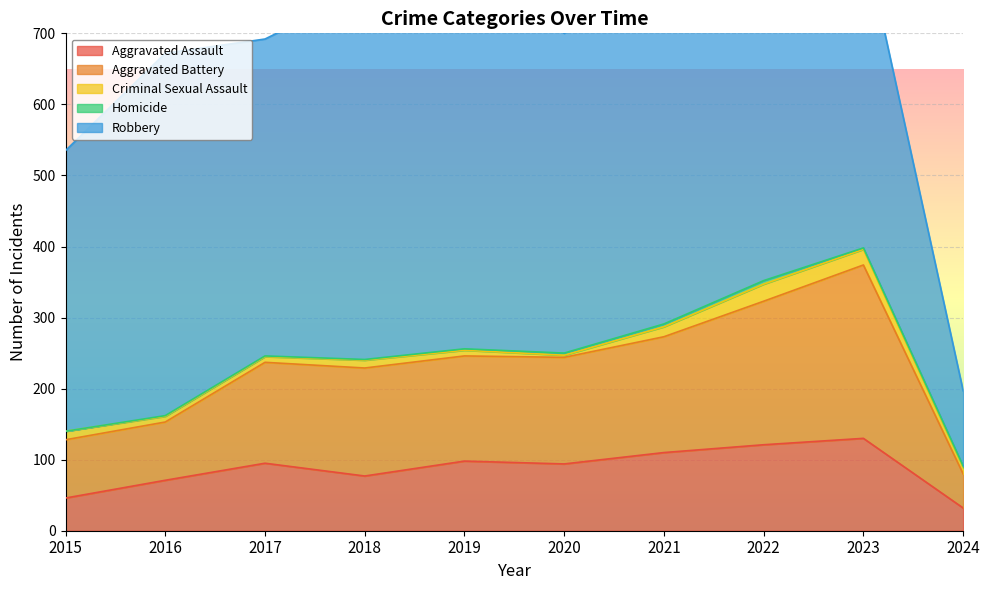

What is the sum of the Criminal Sexual Assault values at 2021 and 2024?

23